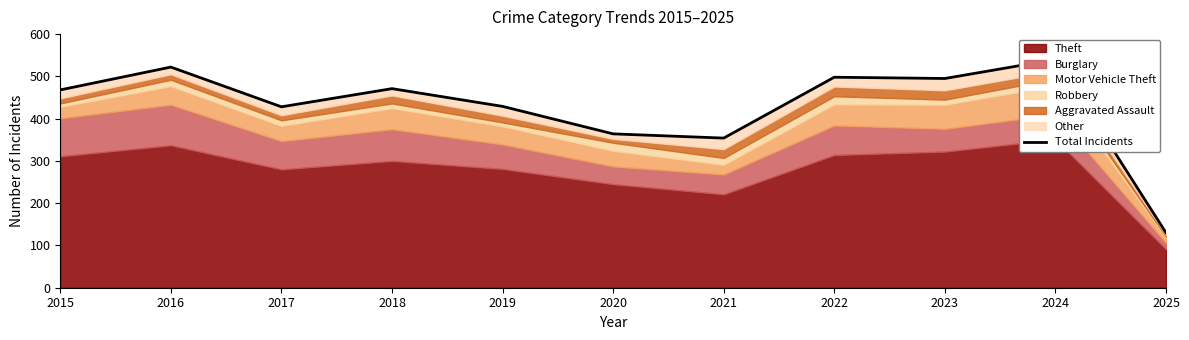

At which label is the value closest to 335?

2021